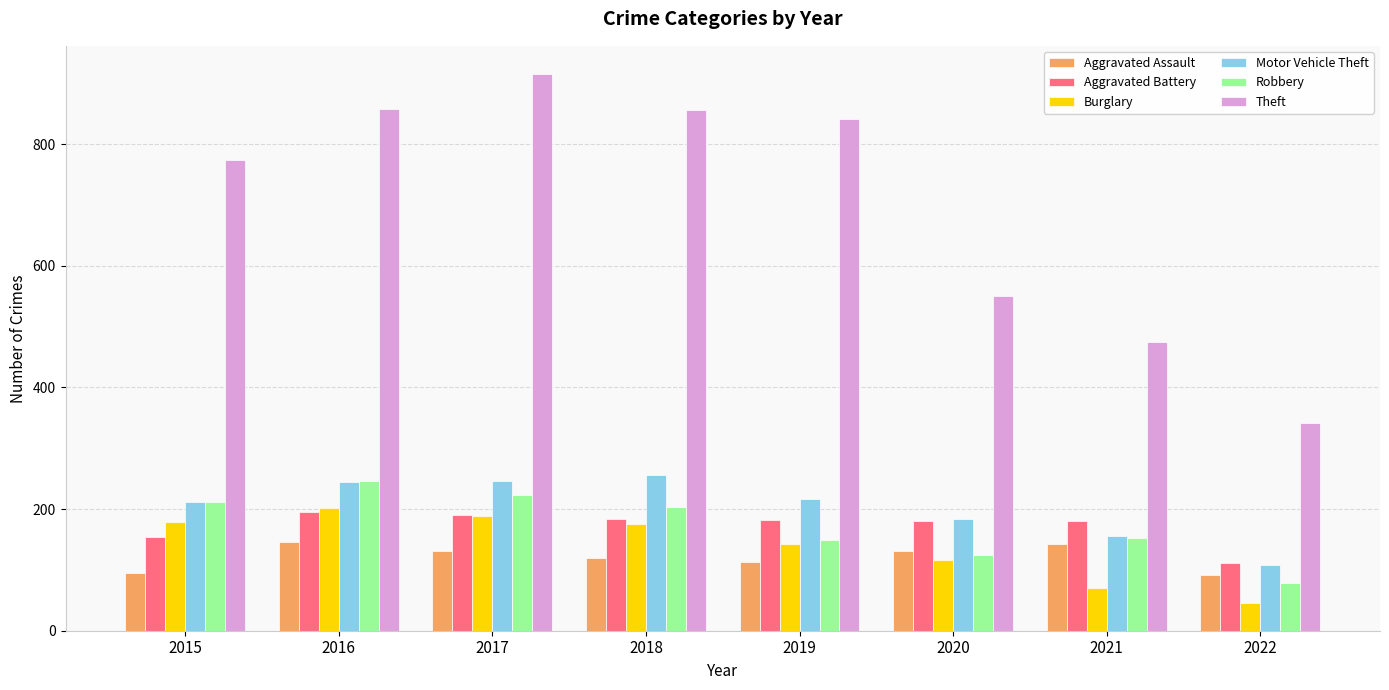

What value does the Aggravated Battery series have at 2016?

196